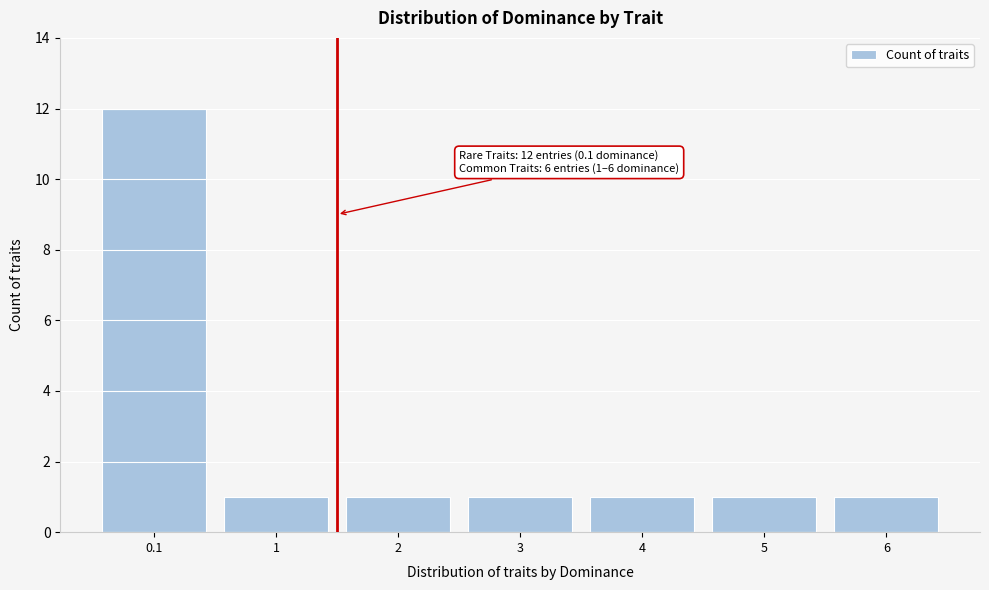

Reading right to left, extract all data points from this chart.

6=1	5=1	4=1	3=1	2=1	1=1	0.1=12